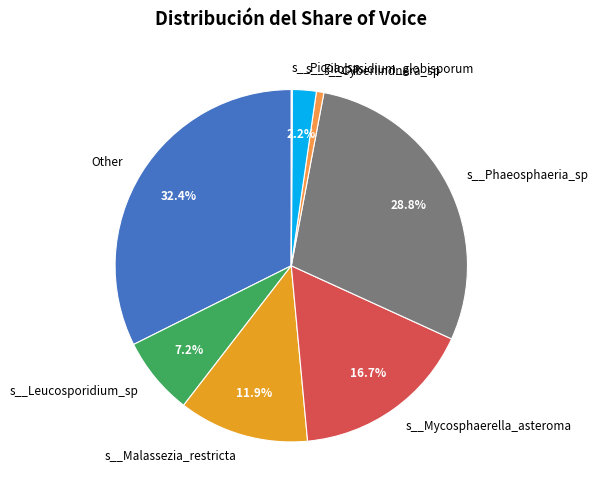

Which slice is the largest?

Other